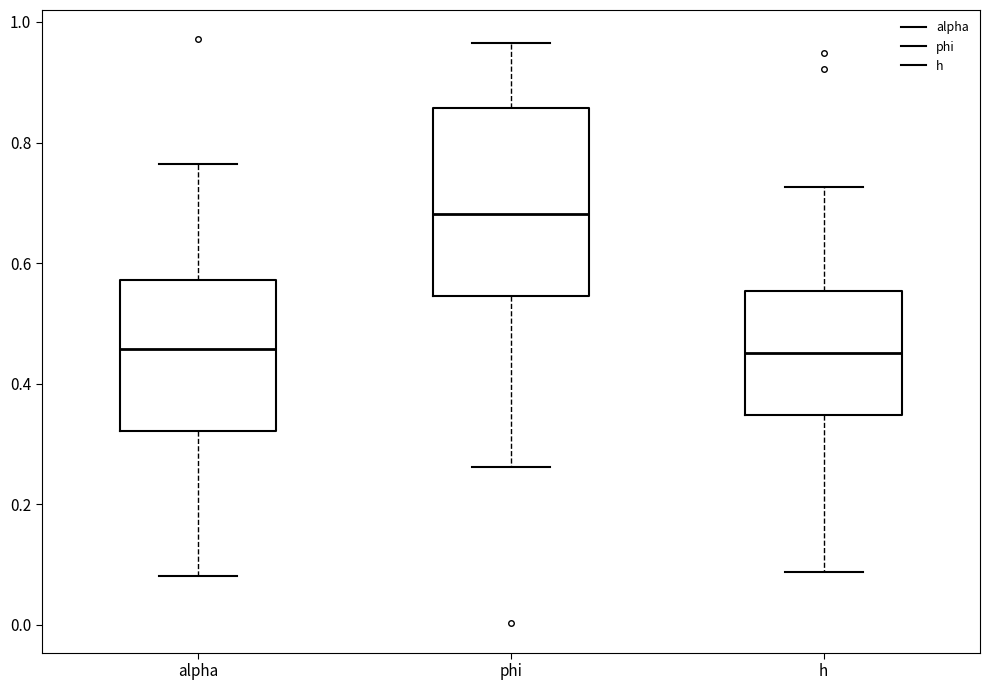

Reading left to right, transcribe this box plot: for each box, give where its median line is, the range the box spans, and where its two whiskers end, as read against the y-axis. The values are not printed on the chart, so give them approximately, as read against the axis.

alpha: median 0.46, box 0.32 to 0.58, whiskers 0.08 to 0.76
phi: median 0.68, box 0.54 to 0.86, whiskers 0.26 to 0.96
h: median 0.46, box 0.34 to 0.56, whiskers 0.08 to 0.72